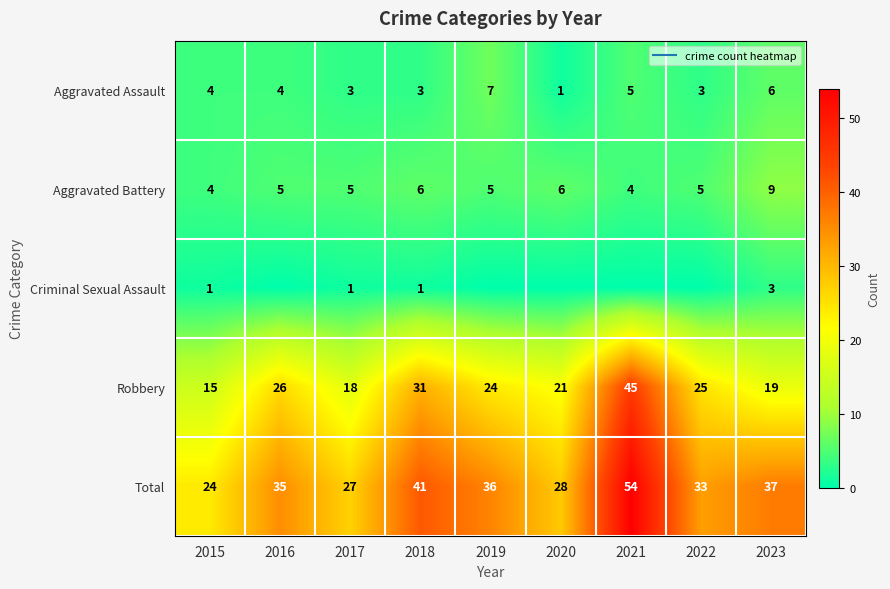

At 2018, list the series in order from largest to smallest.

Total, Robbery, Aggravated Battery, Aggravated Assault, Criminal Sexual Assault